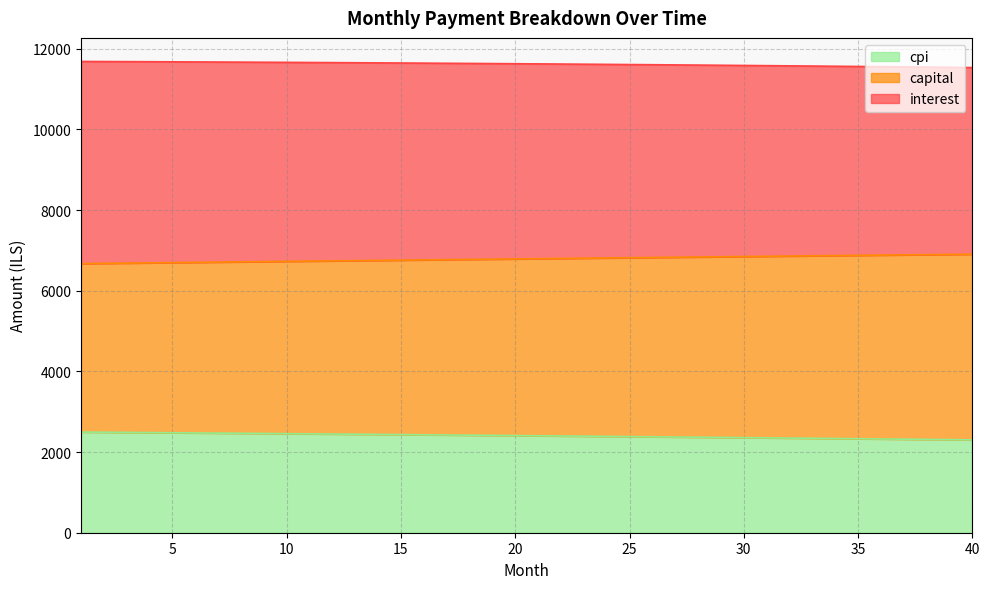

What is the total value across all series at 30?

11586.2